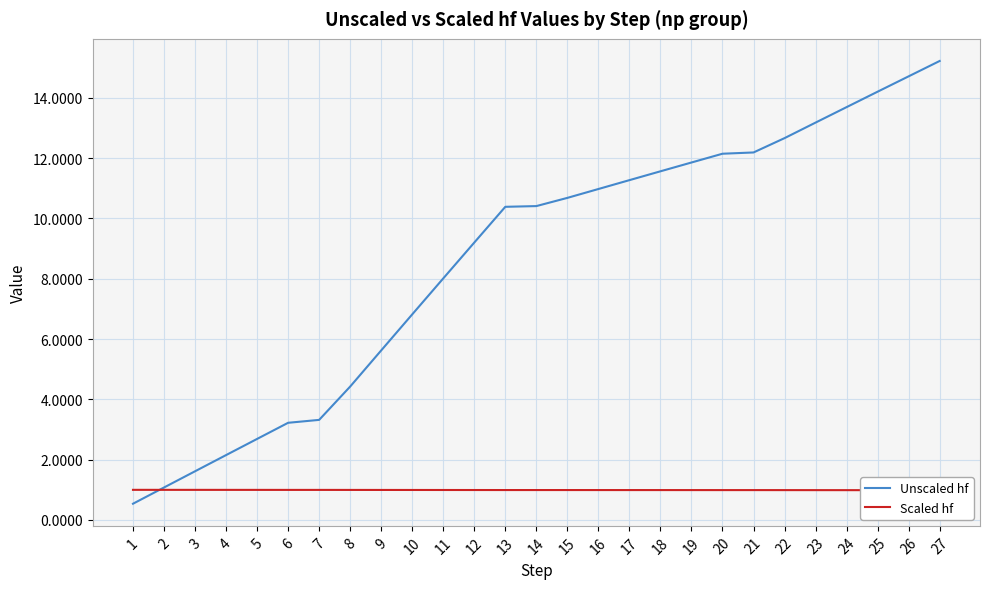

What is the sum of the Scaled hf values at 13 and 25?

2.0